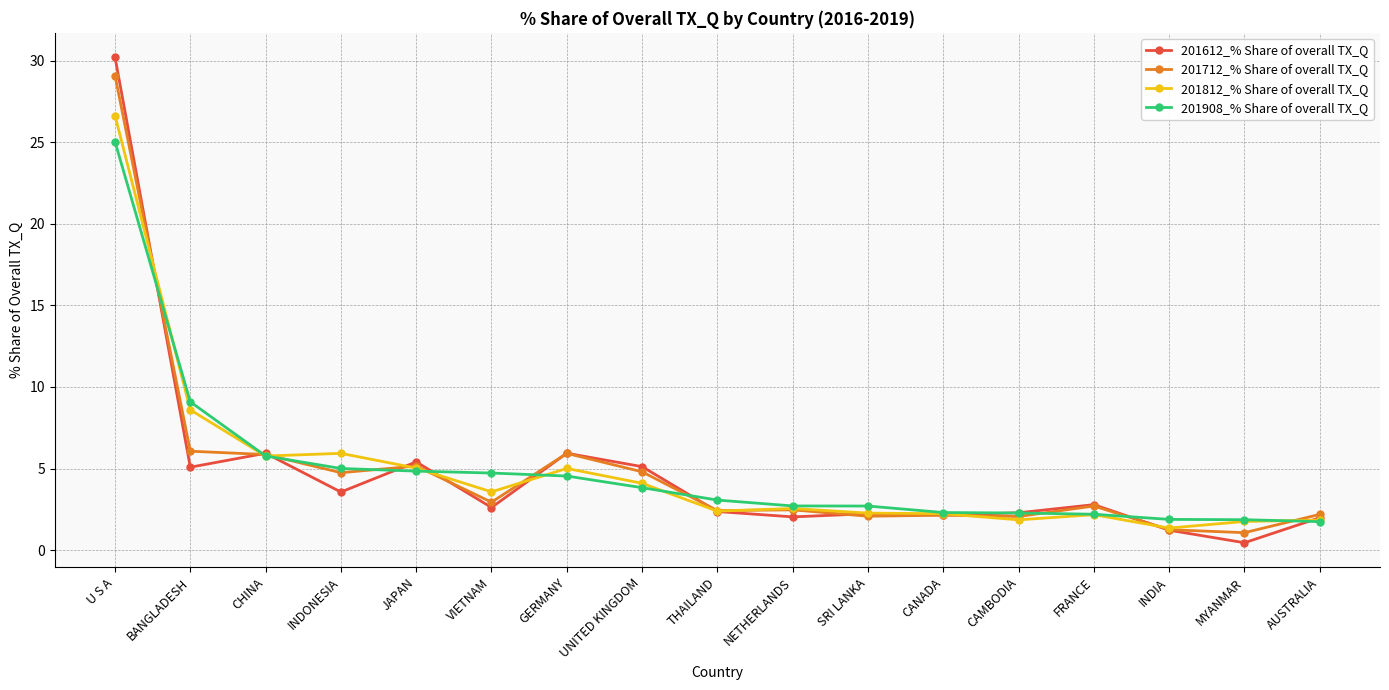

The 201908_% Share of overall TX_Q series shows 1.5 at CHINA. True or false?

False